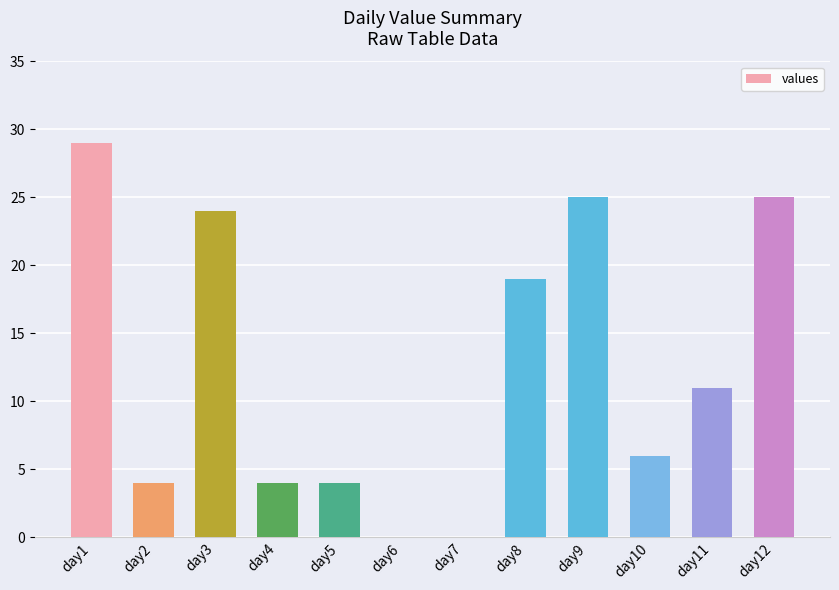

Reading left to right, list all the values displayed in this chart.

day1=29	day2=4	day3=24	day4=4	day5=4	day6=0	day7=0	day8=19	day9=25	day10=6	day11=11	day12=25